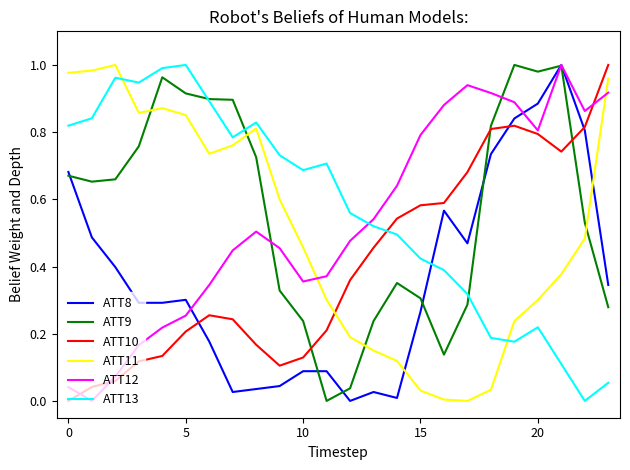

At how many categories does at least one series exceed 0?

24